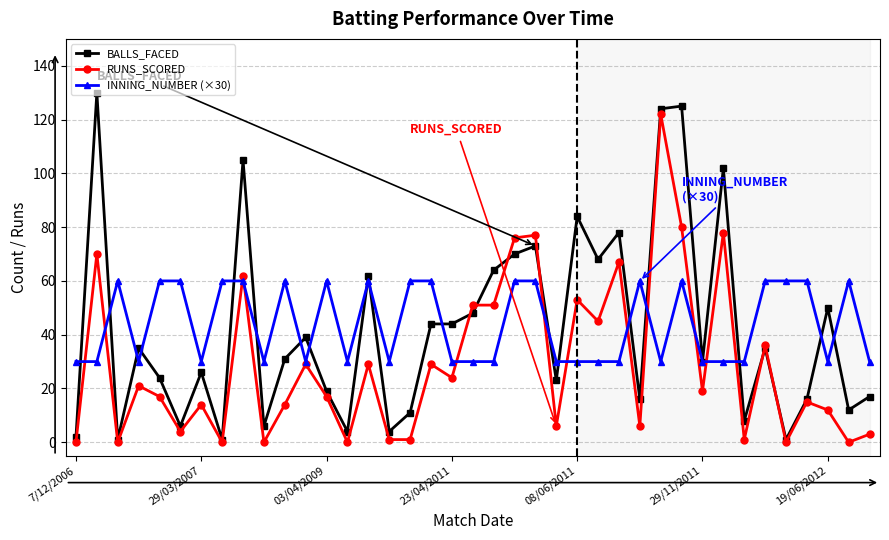

What is the highest value of the BALLS_FACED series?

130